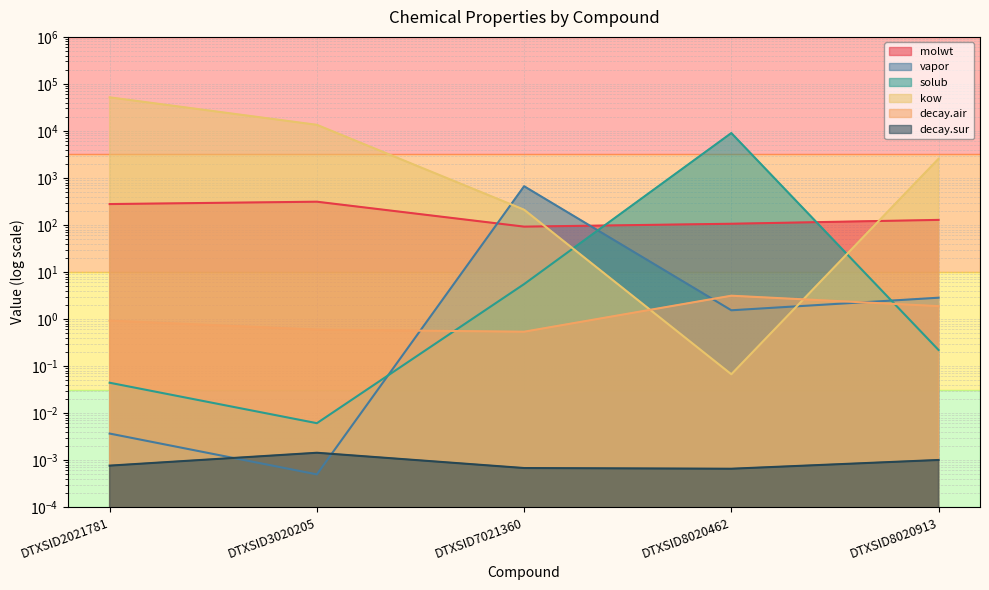

How many intersections are there between kow and solub?

2